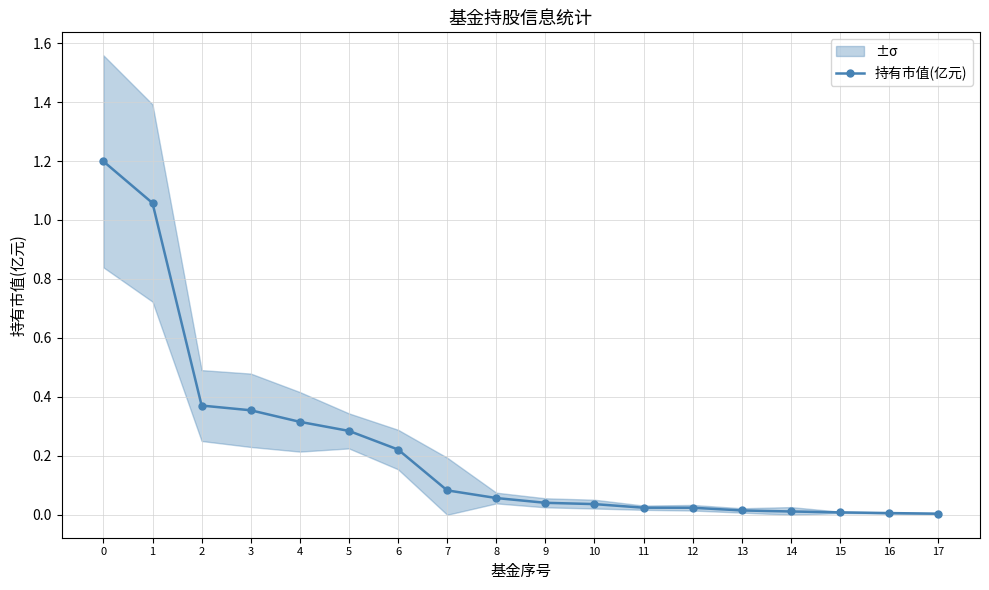

What is the sum of the values at 10 and 11?

0.1